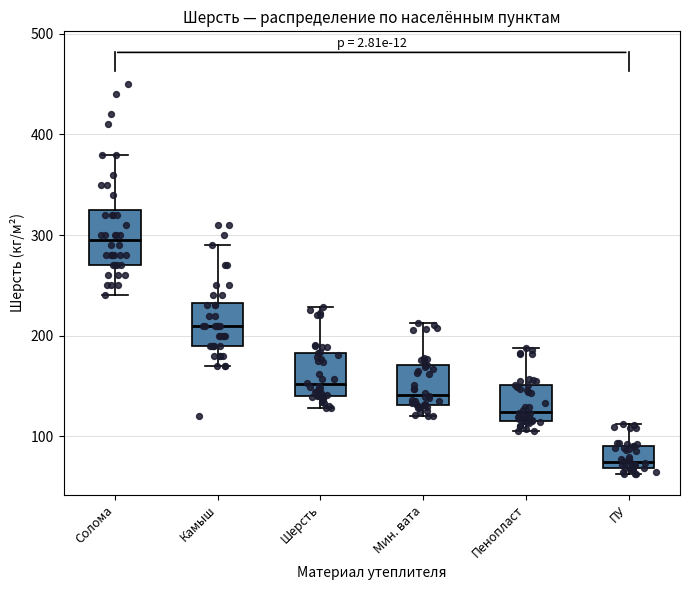

Where is the lower edge of the box for Камыш on the y-axis? The values are not printed on the chart, so give them approximately, as read against the axis.

190